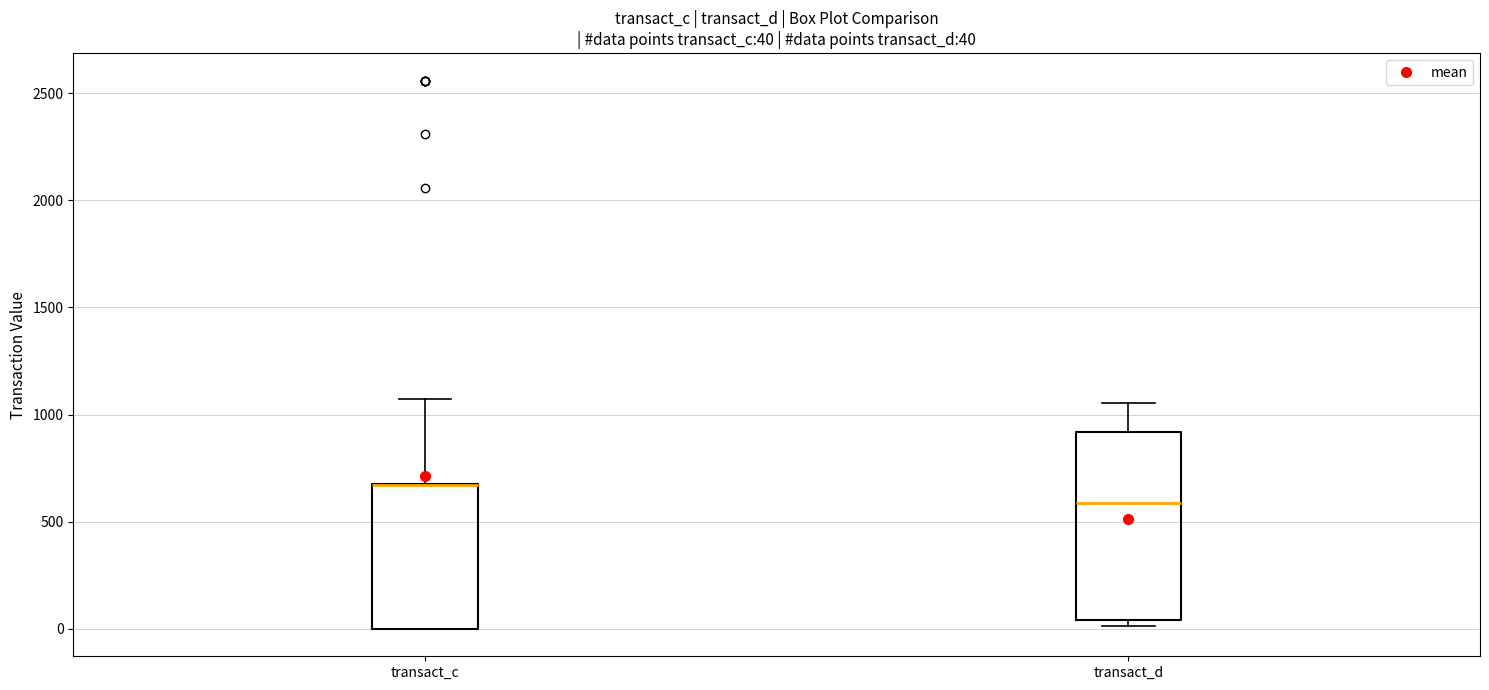

Comparing the boxes themselves (not the whiskers), which one is the tallest?

transact_d